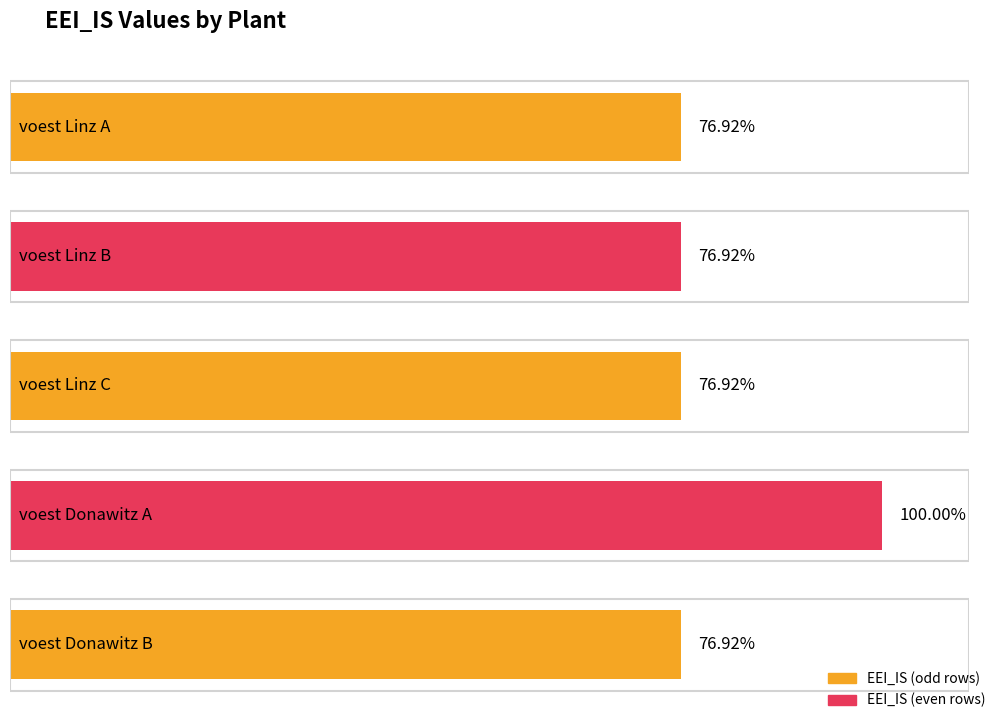

Between voest Donawitz A and voest Linz A, which is larger?

voest Donawitz A